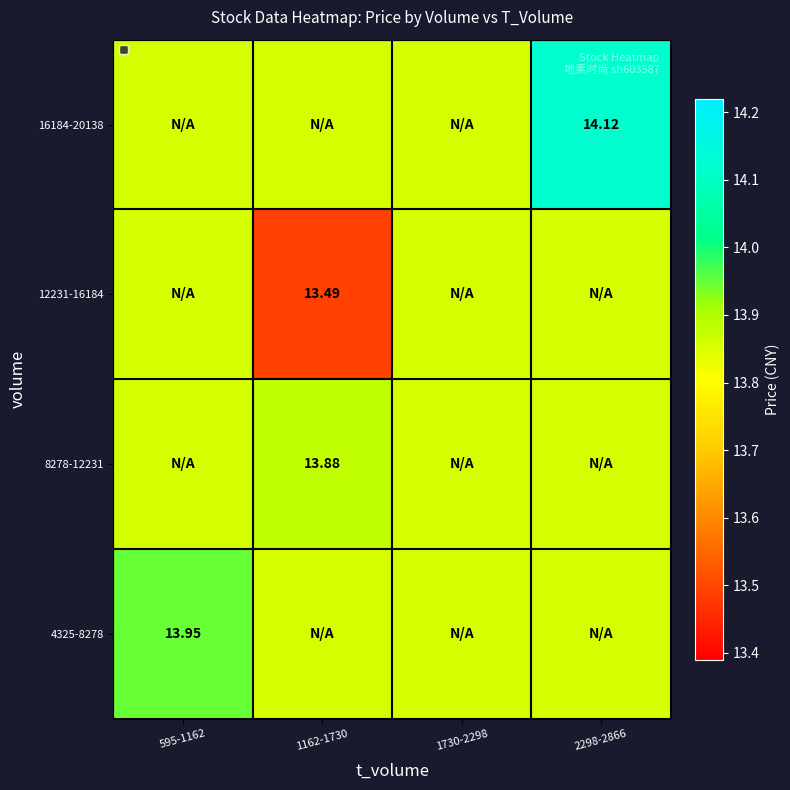

Is the value of 16184-20138 at 2298-2866 greater than the value of 4325-8278 at 595-1162?

Yes